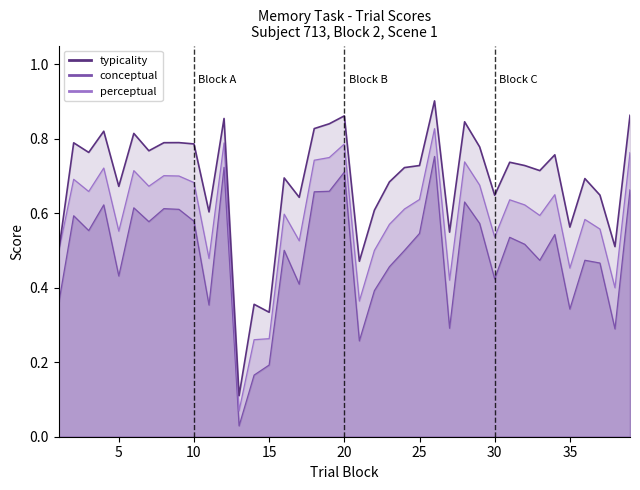

Does the chart display data point markers on the line(s)?

No